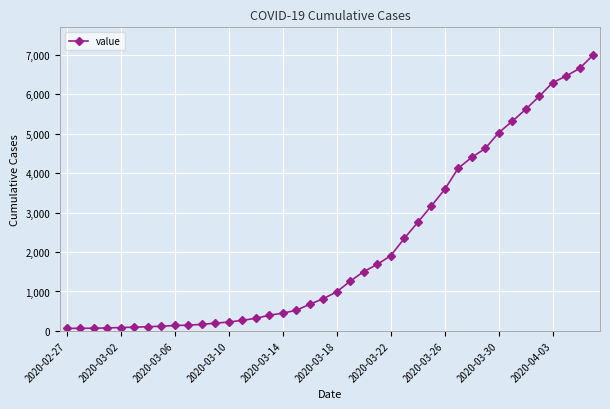

What is the sum of all values?

85677